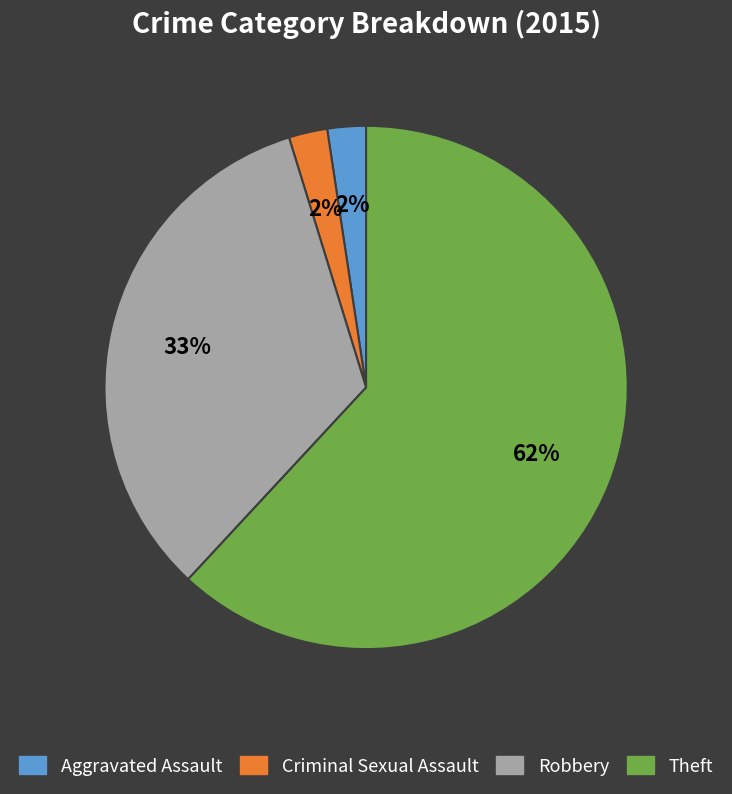

To the nearest percent, what is the average slice percentage?

25%